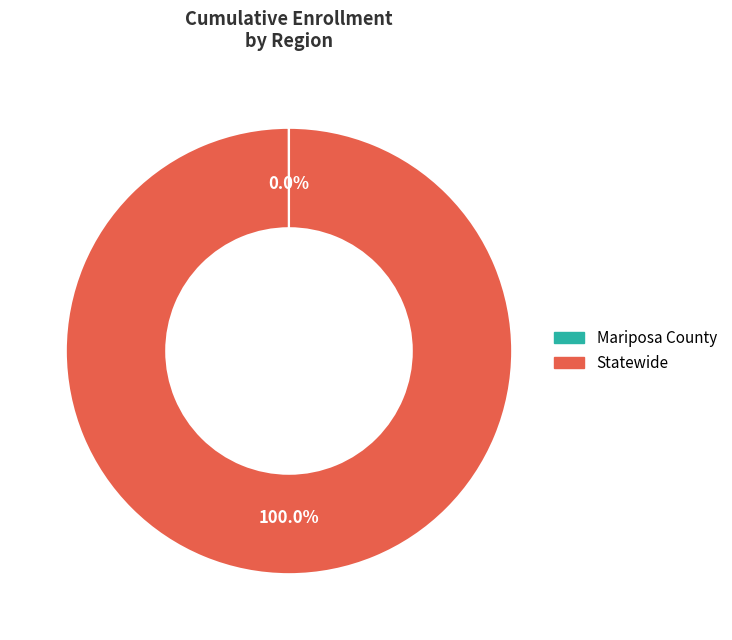

Which category accounts for the majority?

Statewide